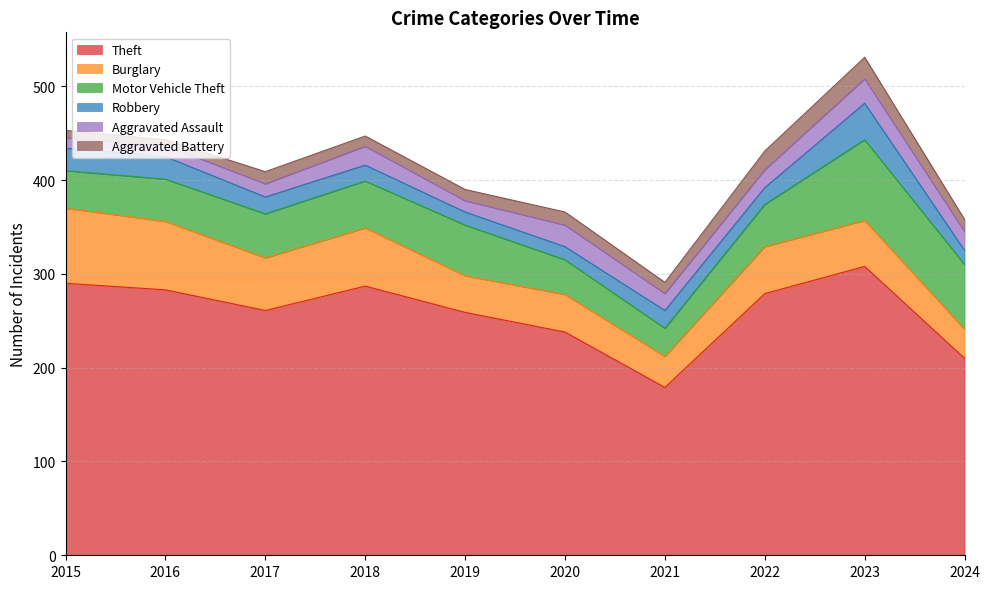

True or false: Aggravated Battery has more than 1 points higher than both neighbors.

True